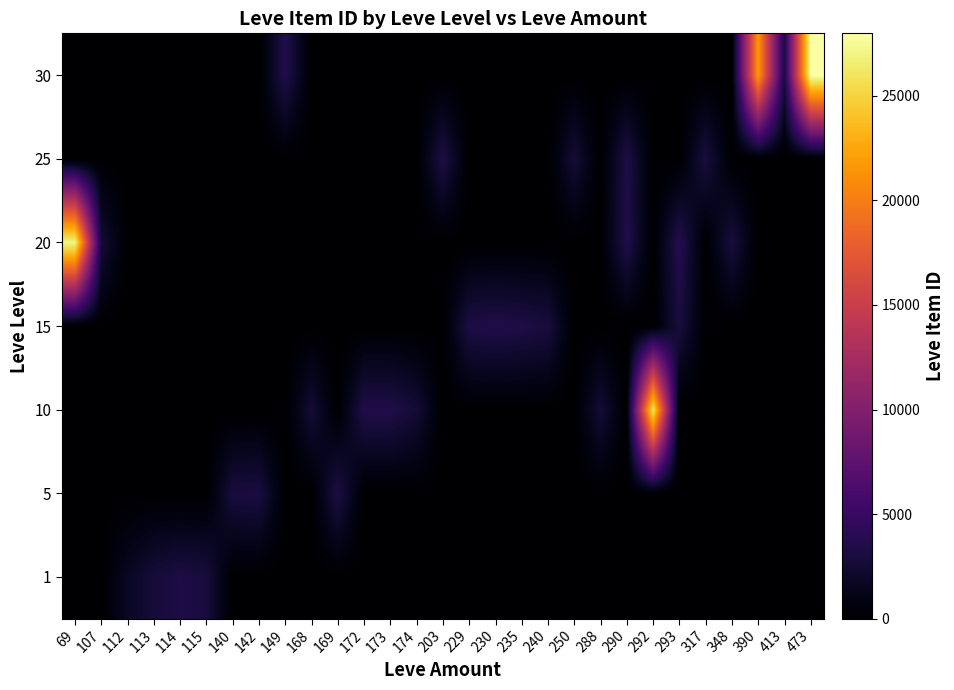

How many data points does each series have?

29